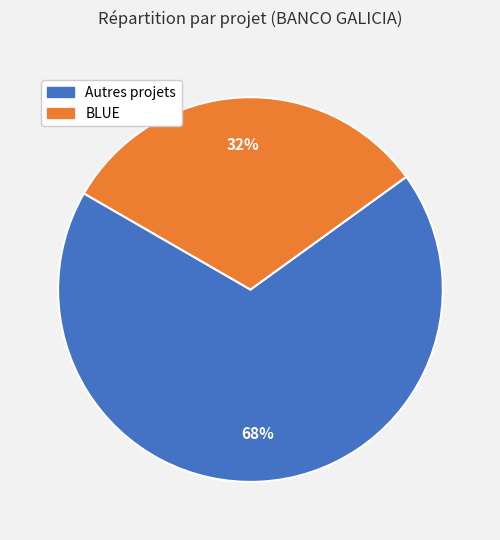

Do Autres projets and BLUE together represent more than half of the pie?

Yes